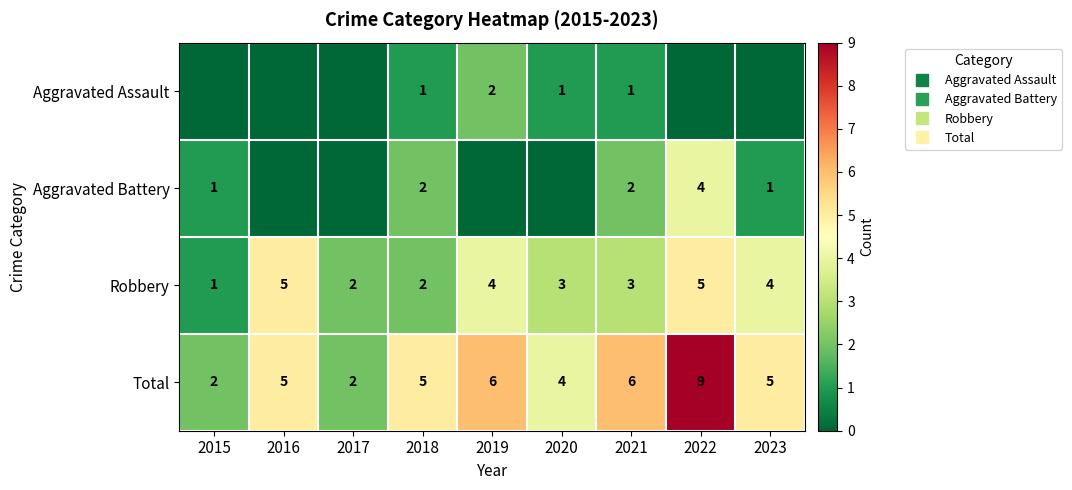

What is the difference between the Total values at 2023 and 2021?

1